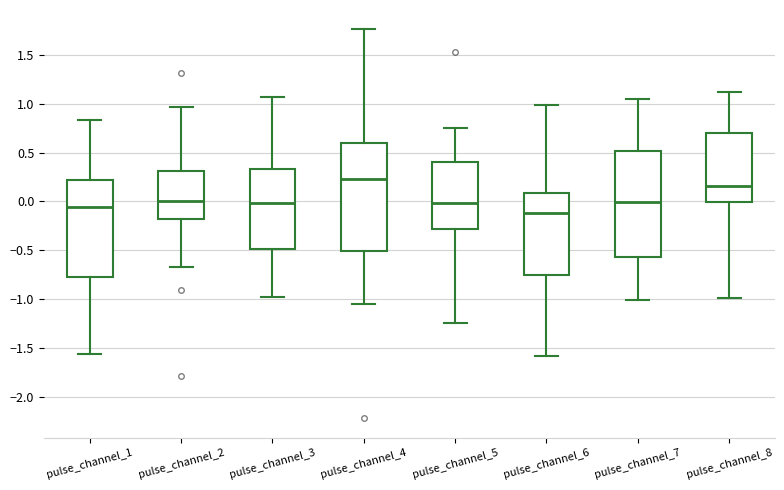

Reading left to right, transcribe this box plot: for each box, give where its median line is, the range the box spans, and where its two whiskers end, as read against the y-axis. The values are not printed on the chart, so give them approximately, as read against the axis.

pulse_channel_1: median -0.05, box -0.80 to 0.20, whiskers -1.55 to 0.85
pulse_channel_2: median 0.00, box -0.20 to 0.30, whiskers -0.65 to 0.95
pulse_channel_3: median 0.00, box -0.50 to 0.35, whiskers -0.95 to 1.05
pulse_channel_4: median 0.25, box -0.50 to 0.60, whiskers -1.05 to 1.75
pulse_channel_5: median 0.00, box -0.30 to 0.40, whiskers -1.25 to 0.75
pulse_channel_6: median -0.10, box -0.75 to 0.10, whiskers -1.55 to 1.00
pulse_channel_7: median 0.00, box -0.55 to 0.50, whiskers -1.00 to 1.05
pulse_channel_8: median 0.15, box 0.00 to 0.70, whiskers -1.00 to 1.10